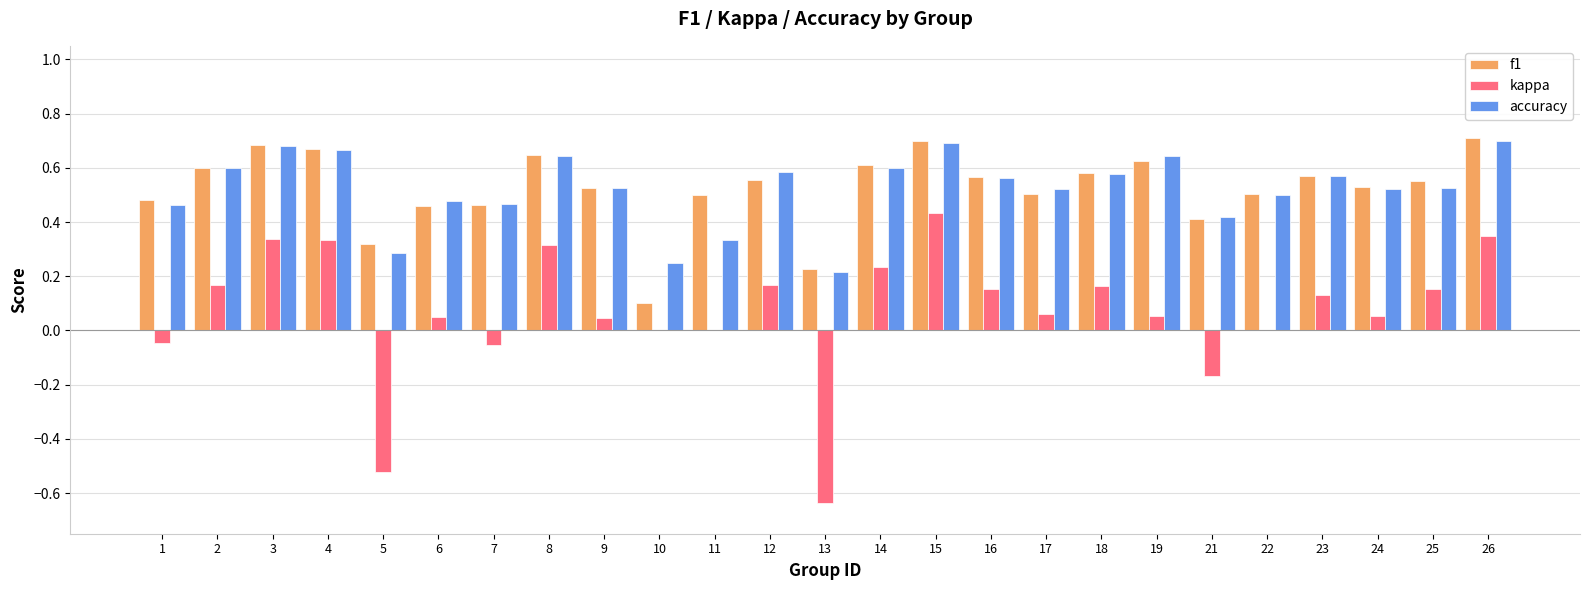

Between 8 and 10, which series saw the biggest shift?

f1